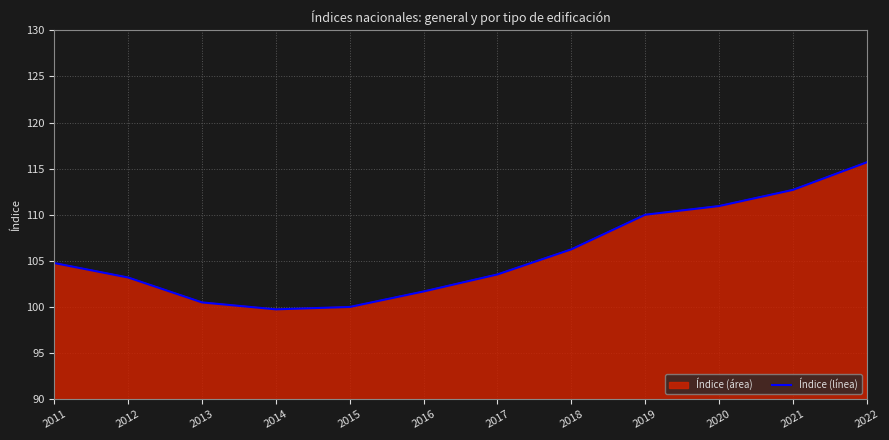

Between 2012 and 2022, which is larger?

2022